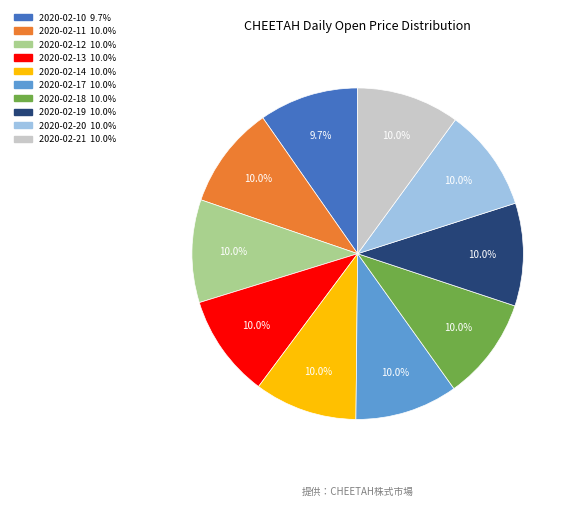

Does any single category account for the majority?

No